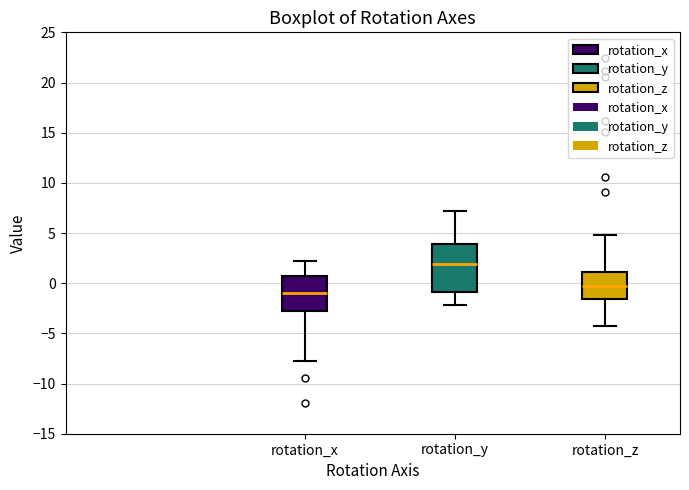

Which box has the highest median line?

rotation_y